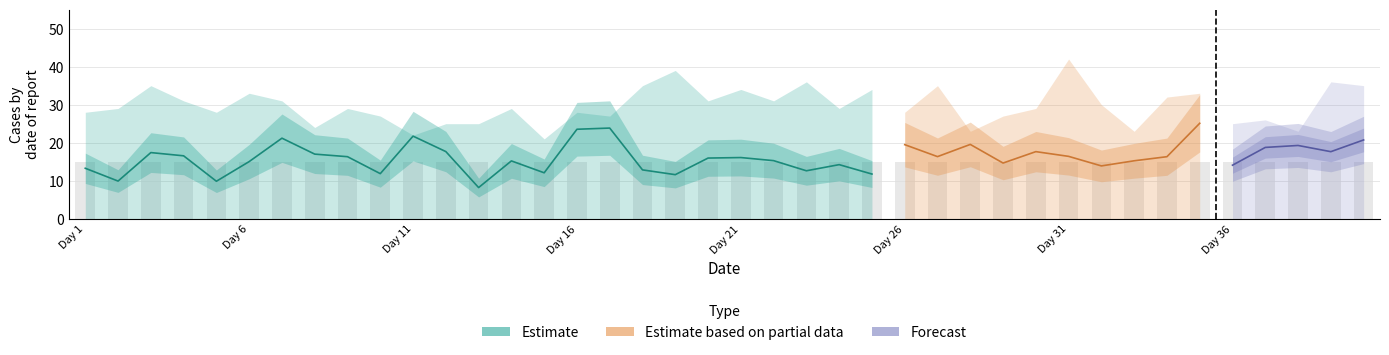

At how many categories does at least one series exceed 29?

18